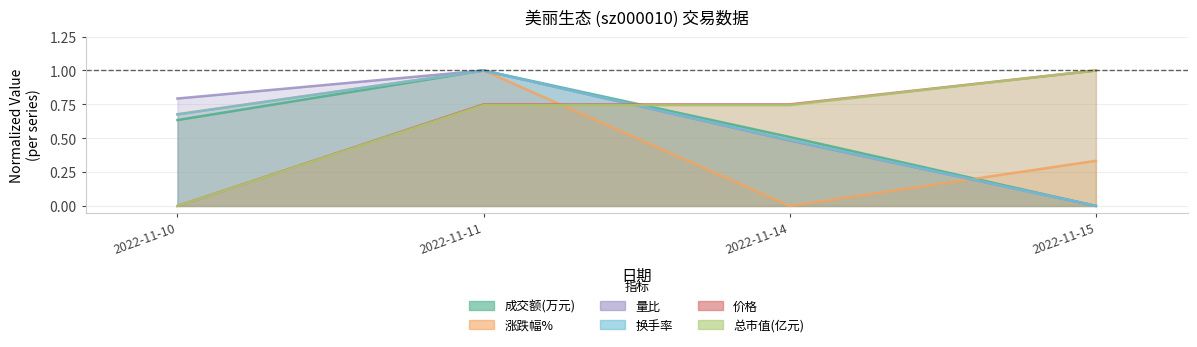

At which label is 价格 closest to 0?

2022-11-10